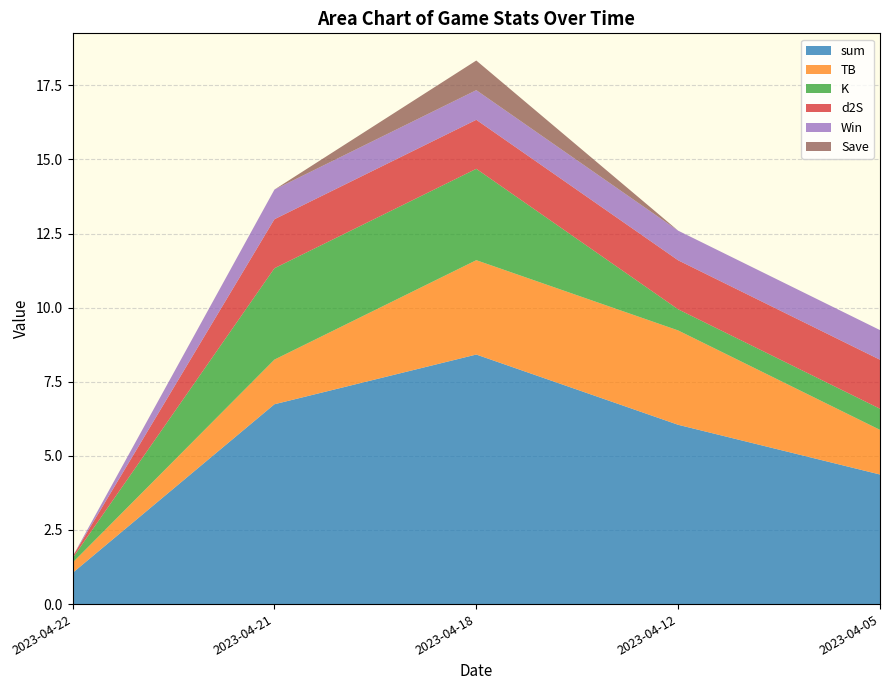

Reading left to right, what are all the values shown in this chart?

sum: 1.1	6.7	8.4	6.0	4.4
TB: 0.3	1.5	3.2	3.2	1.5
K: 0.2	3.1	3.1	0.7	0.7
d2S: 0.1	1.7	1.7	1.7	1.7
Win: 0.0	1.0	1.0	1.0	1.0
Save: 0.0	0.0	1.0	0.0	0.0